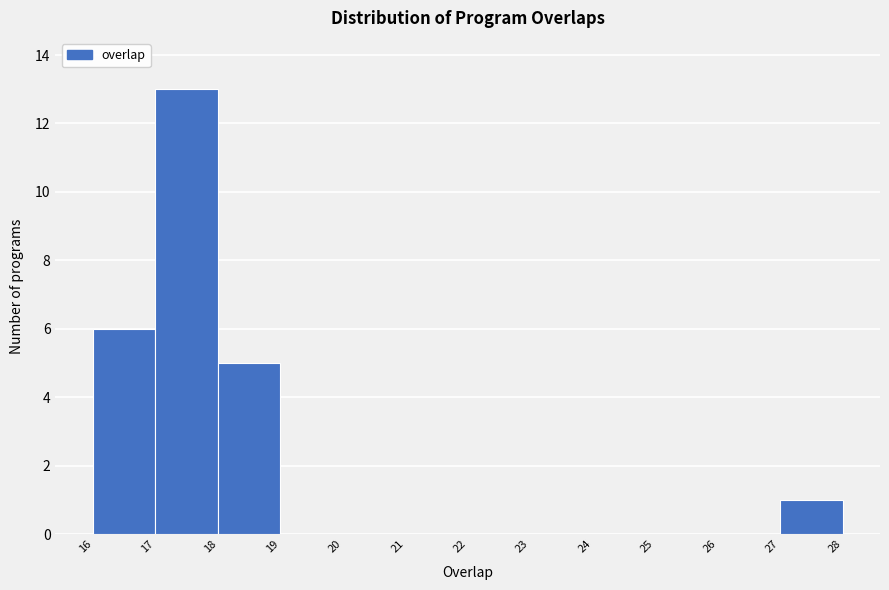

Reading left to right, what are all the values shown in this chart?

16=6	17=13	18=5	19=0	20=0	21=0	22=0	23=0	24=0	25=0	26=0	27=1